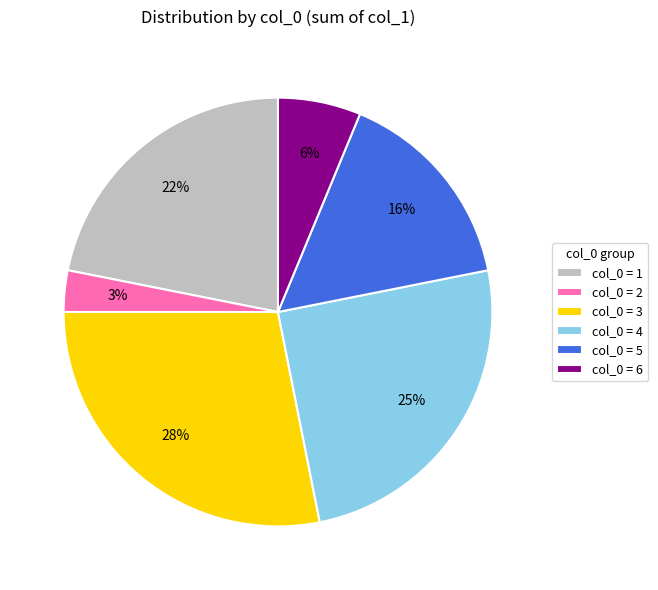

To the nearest percent, what percentage of the pie is col_0 = 2?

3%